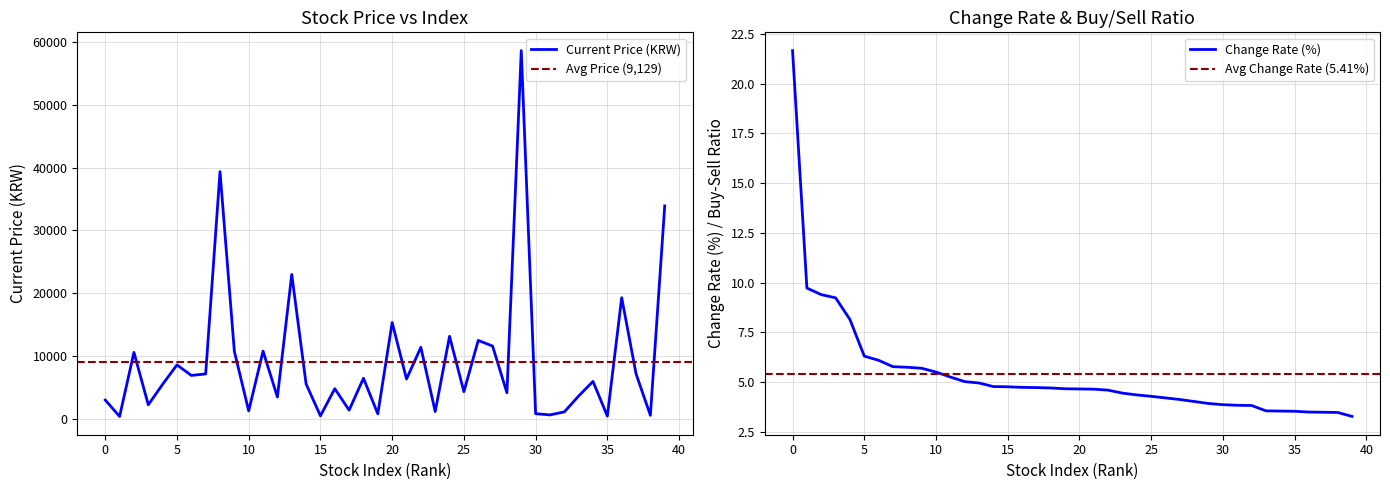

At which label does Current Price reach its minimum?

1